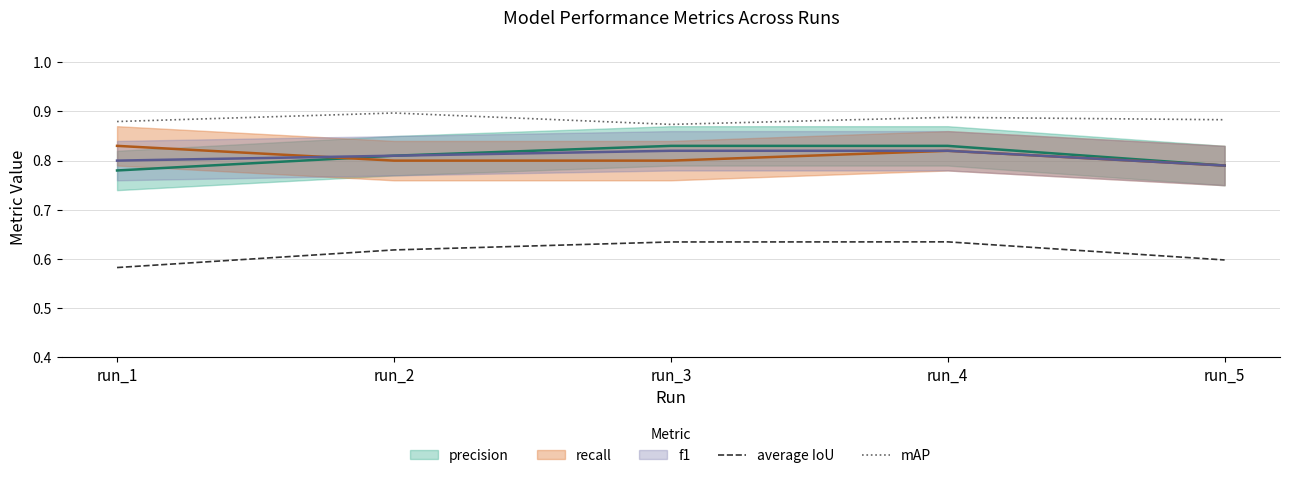

The value of average IoU at run_2 is 0.6. True or false?

True